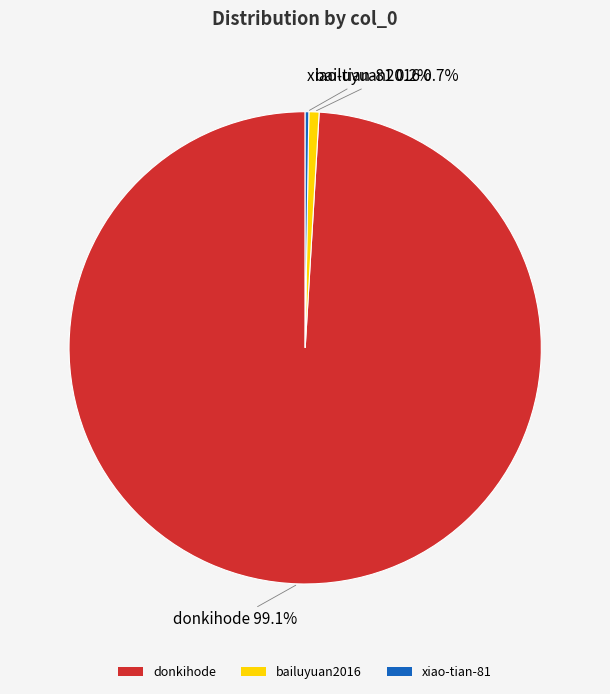

What is the largest slice in the pie chart?

donkihode